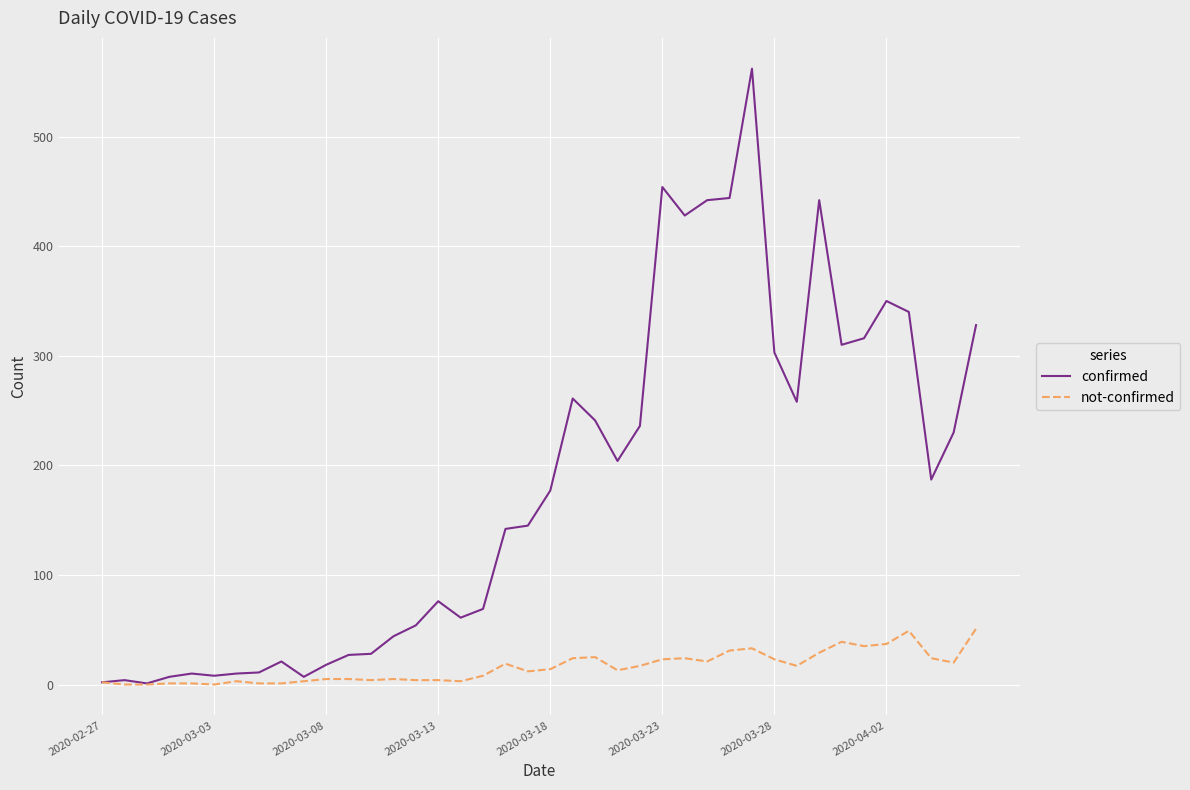

Which series has the widest spread of values?

confirmed